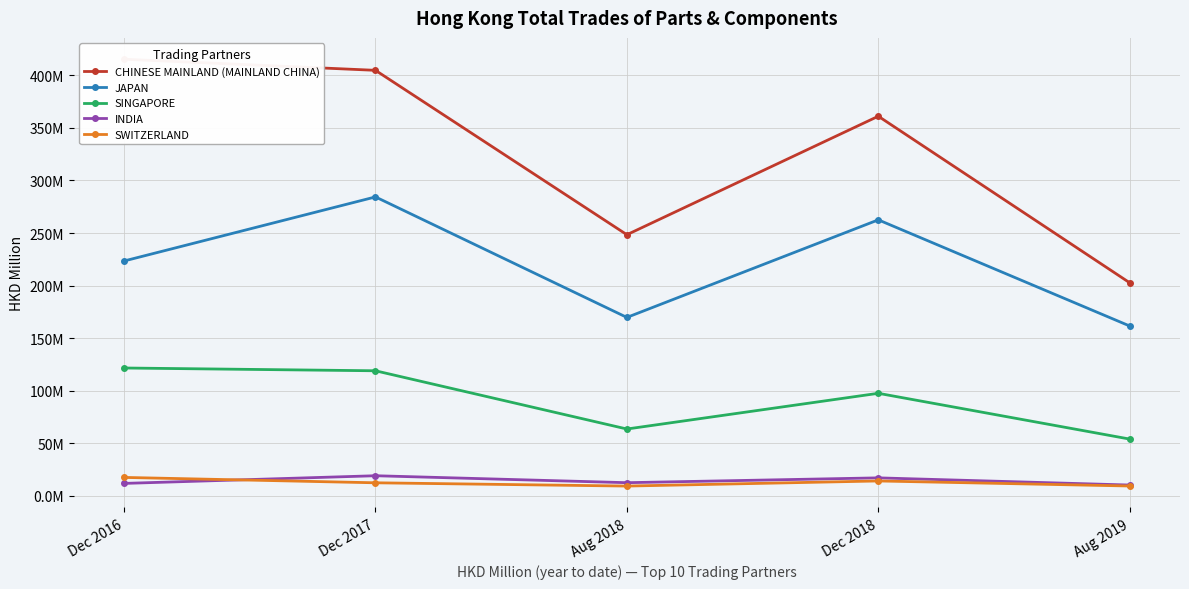

What is the approximate value of INDIA at Aug 2019?

10.4